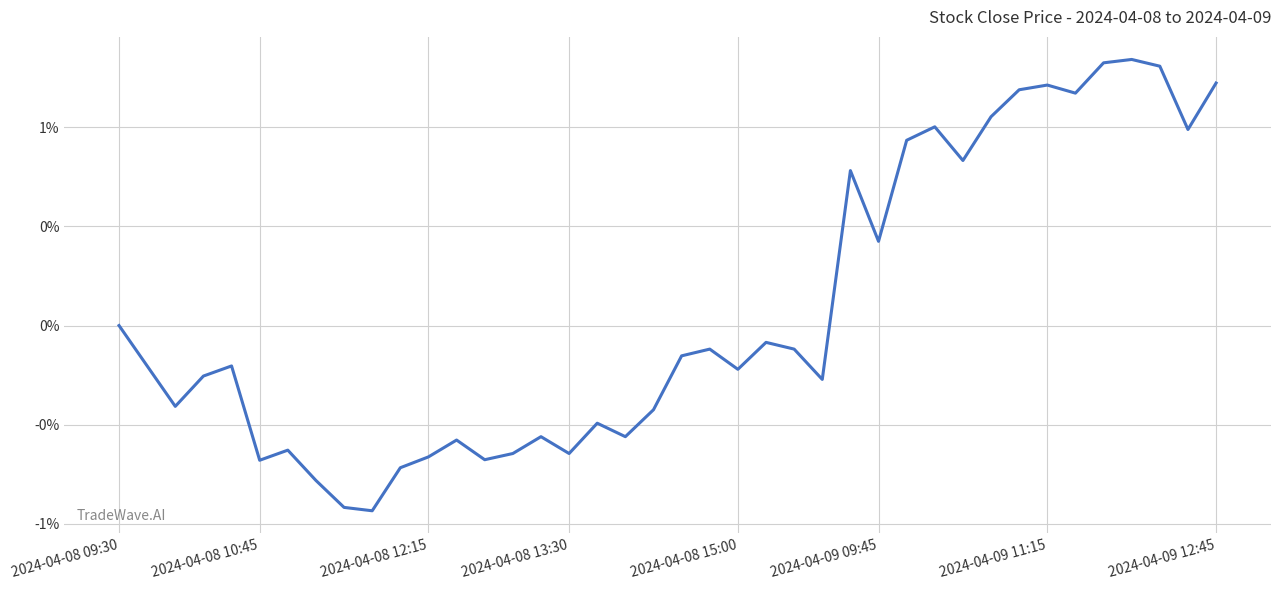

At which label is the value closest to 0?

2024-04-08 09:30